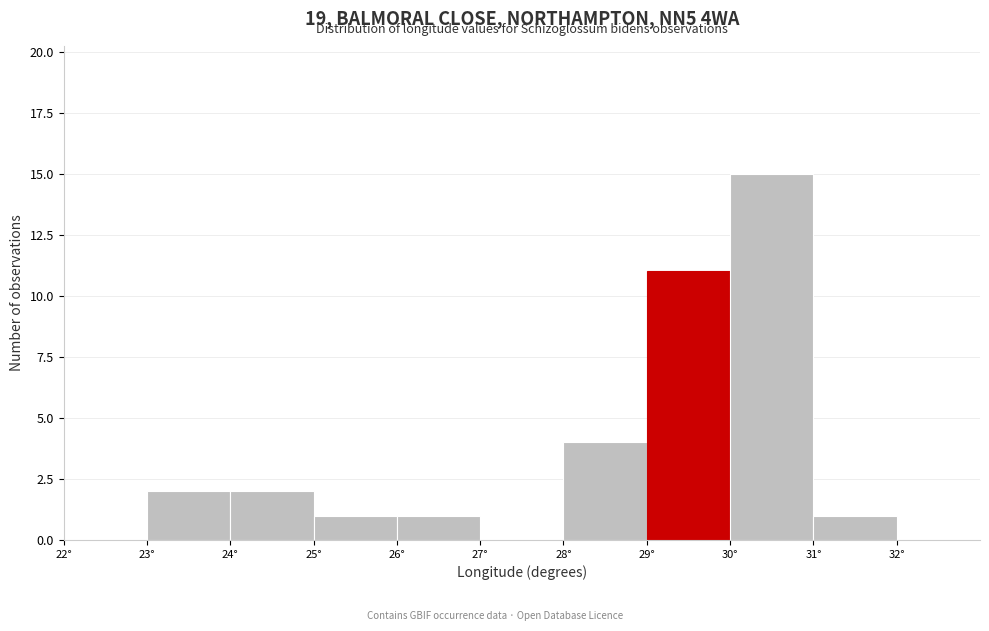

Over which range of the x-axis is the bar tallest?

30 to 31